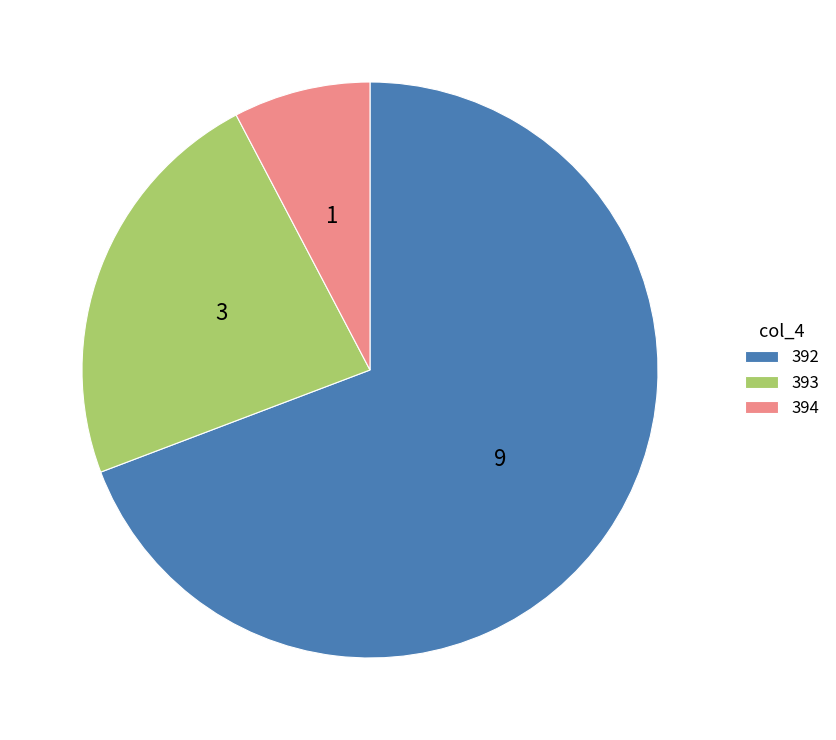

Rank the categories by value from highest to lowest.

392, 393, 394